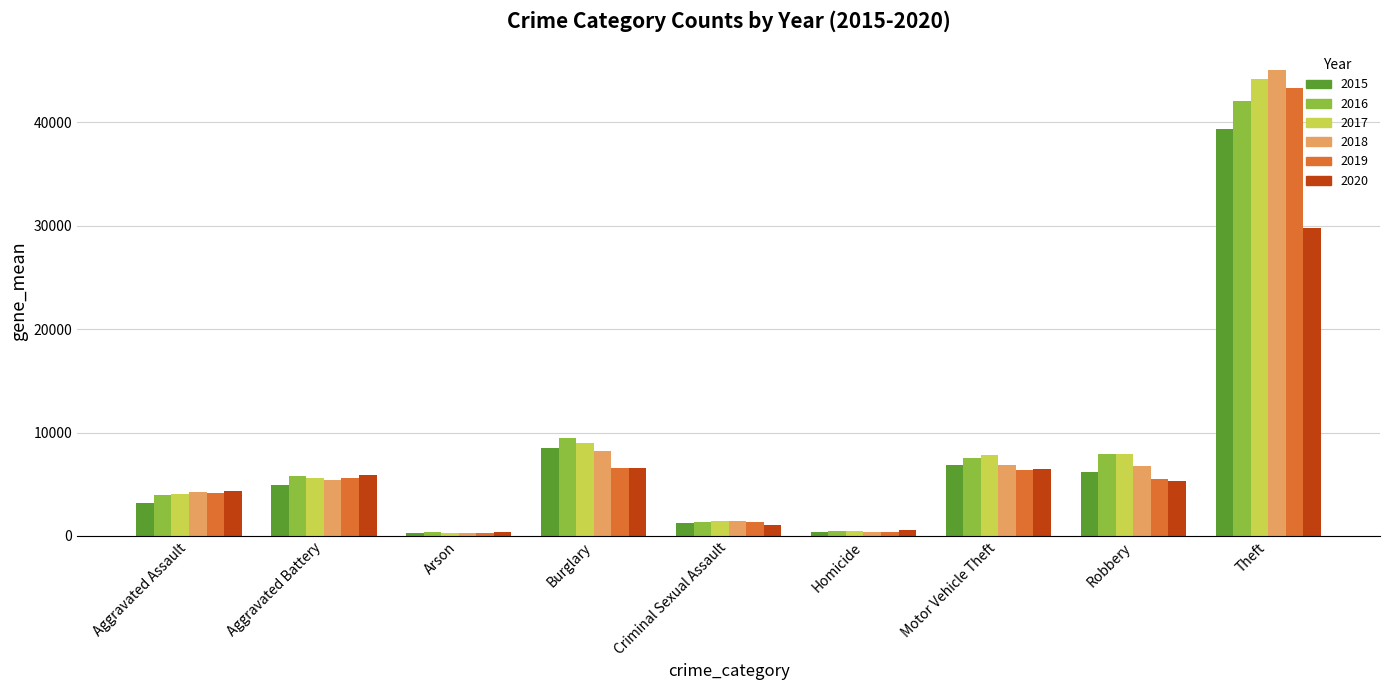

How many categories are shown in the chart?

9